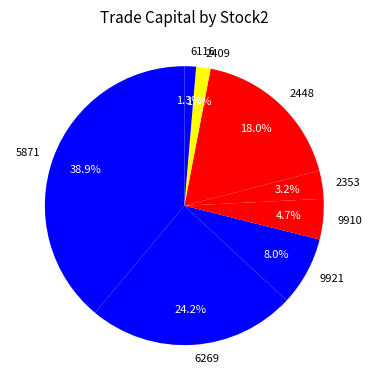

What is the ratio of the value at 2448 to the value at 9910?

3.8